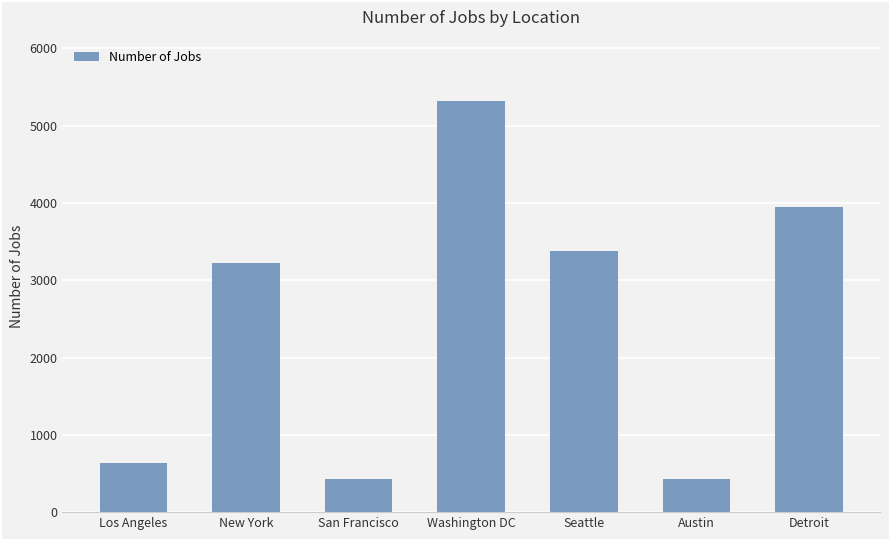

What position from the right is Washington DC?

4